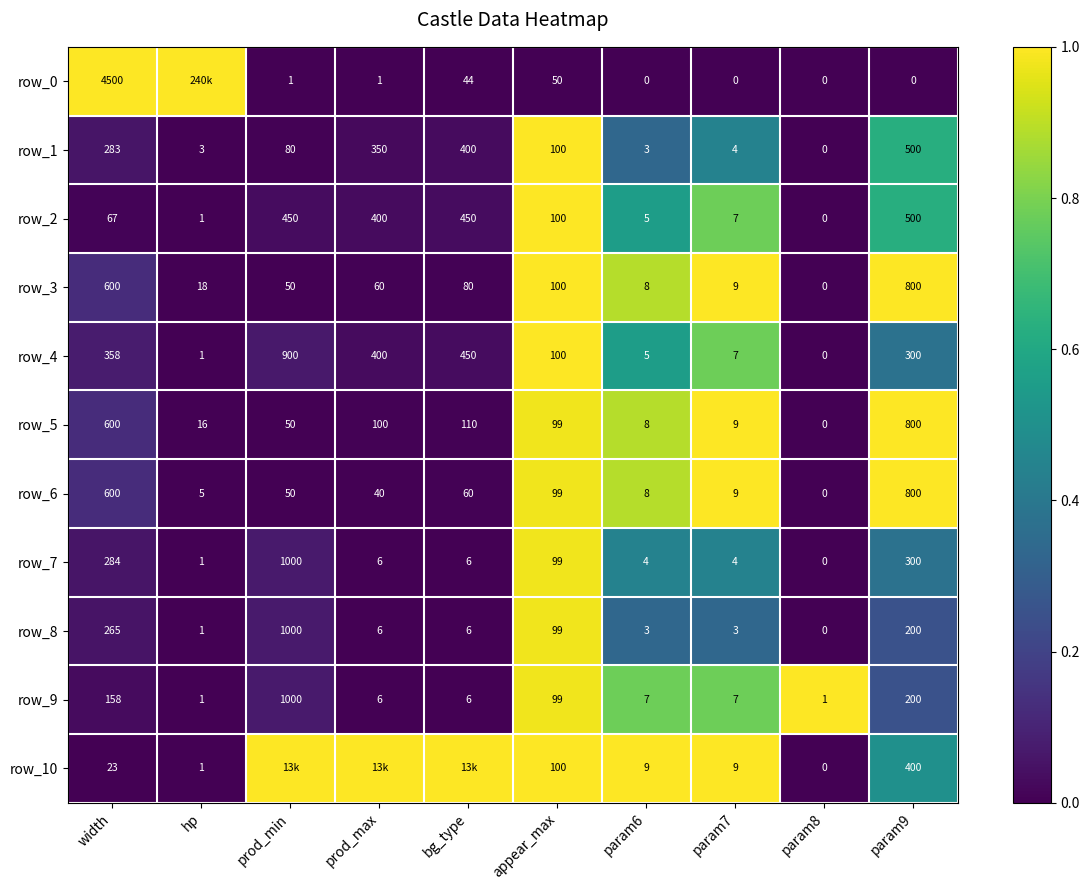

Which has a higher value, param9 or prod_max?

param9